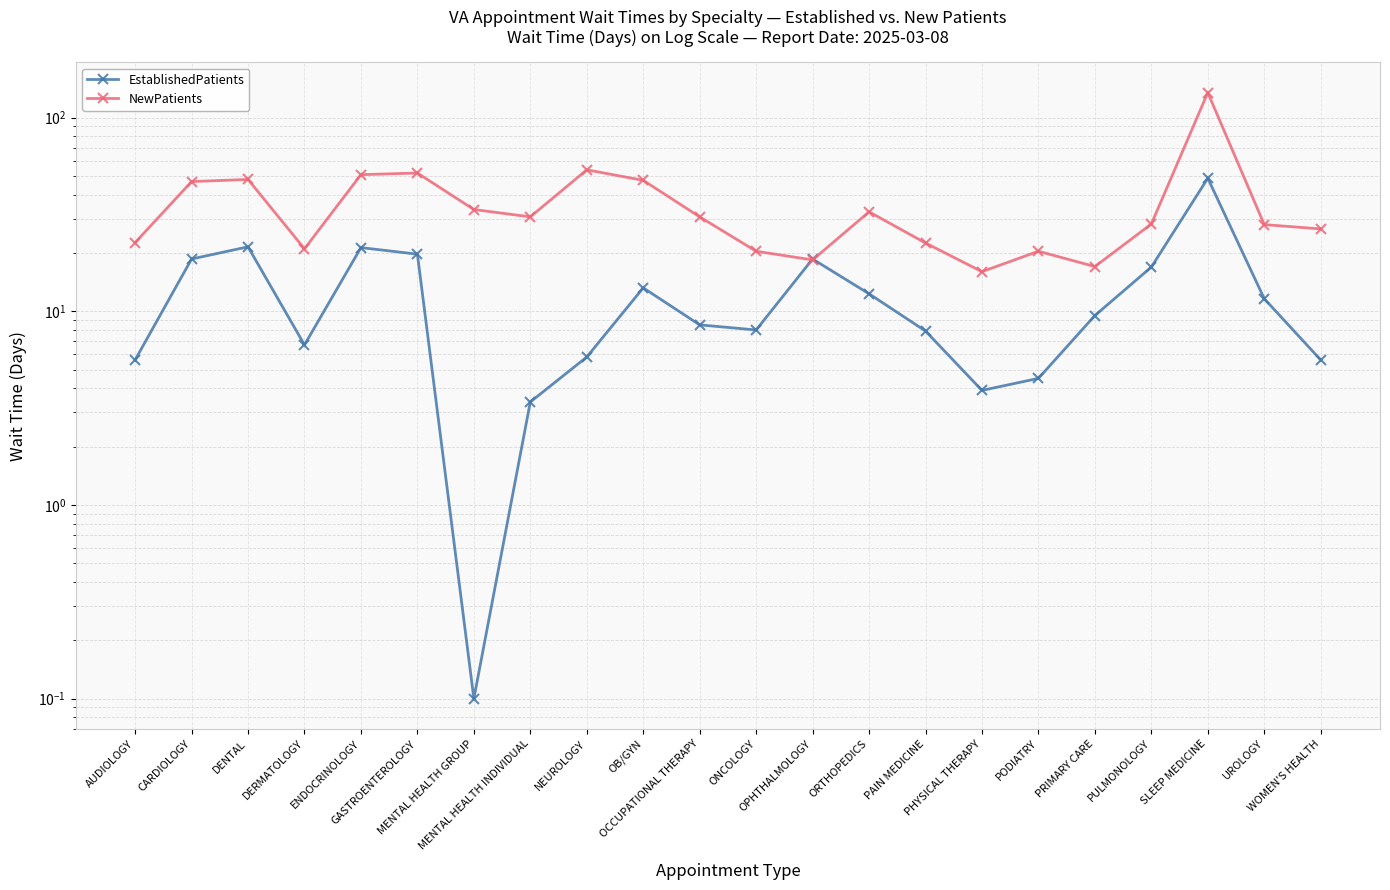

What is the greatest value displayed?

134.5